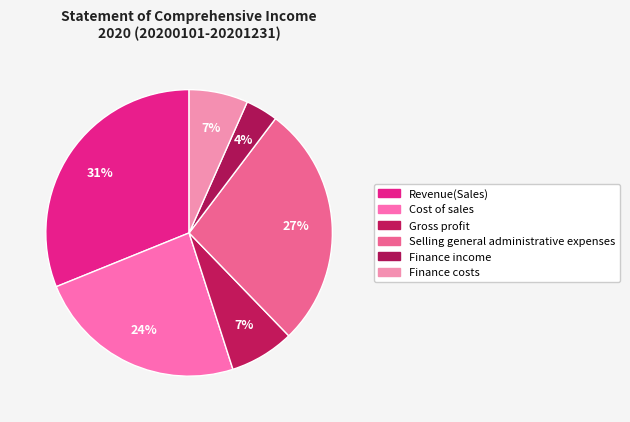

How many slices are in this pie chart?

6